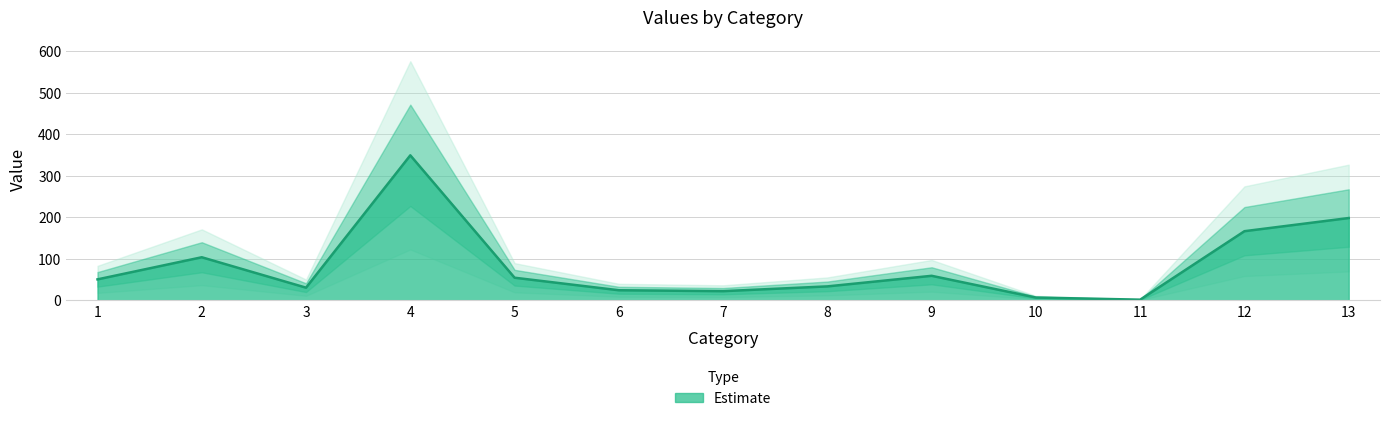

Between 9 and 8, which is larger?

9